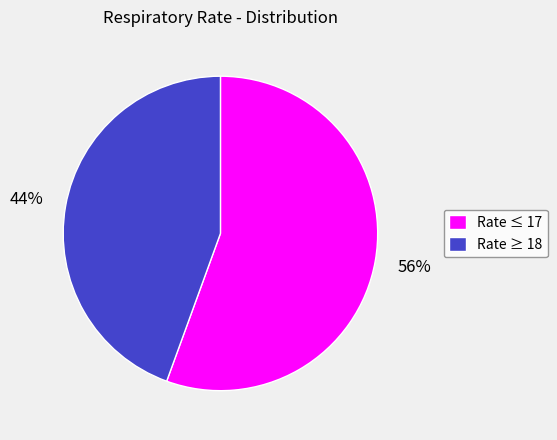

True or false: Rate ≥ 18 accounts for 52% of the total.

False